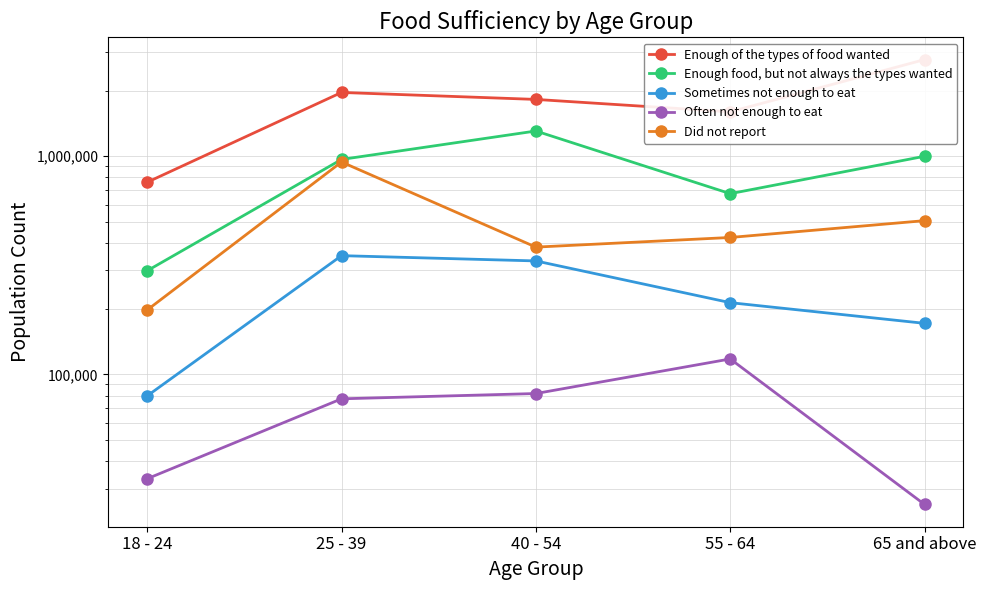

True or false: Did not report and Often not enough to eat cross at least once.

False